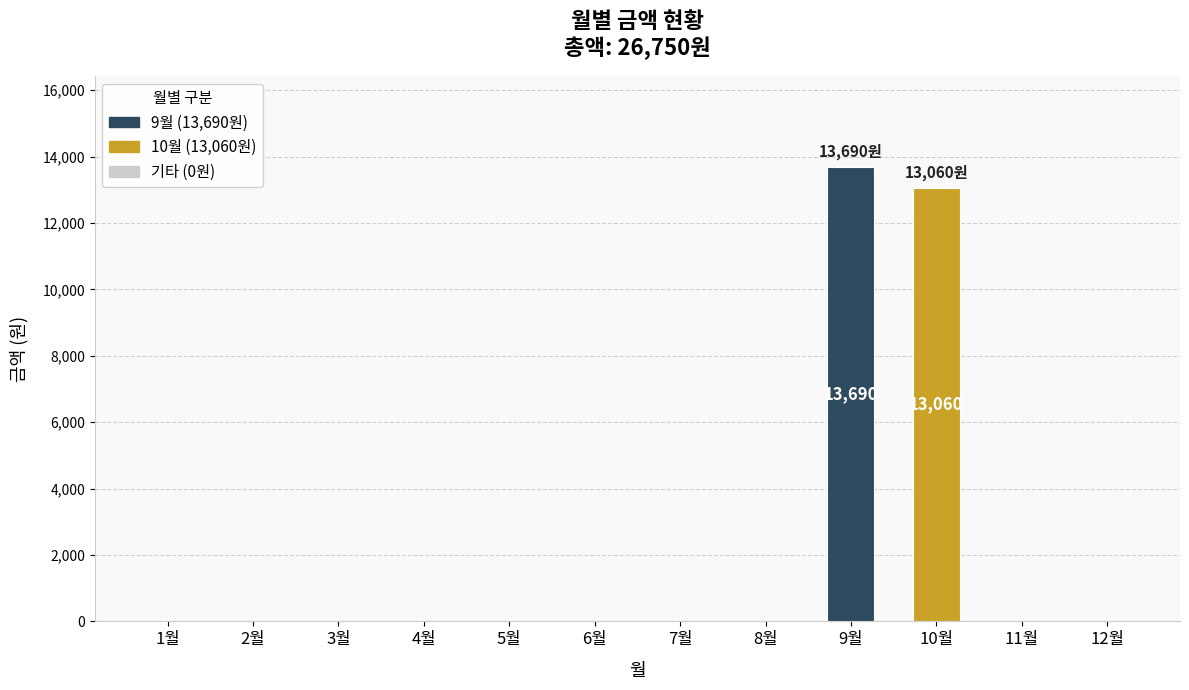

Between 10월 and 5월, which is larger?

10월